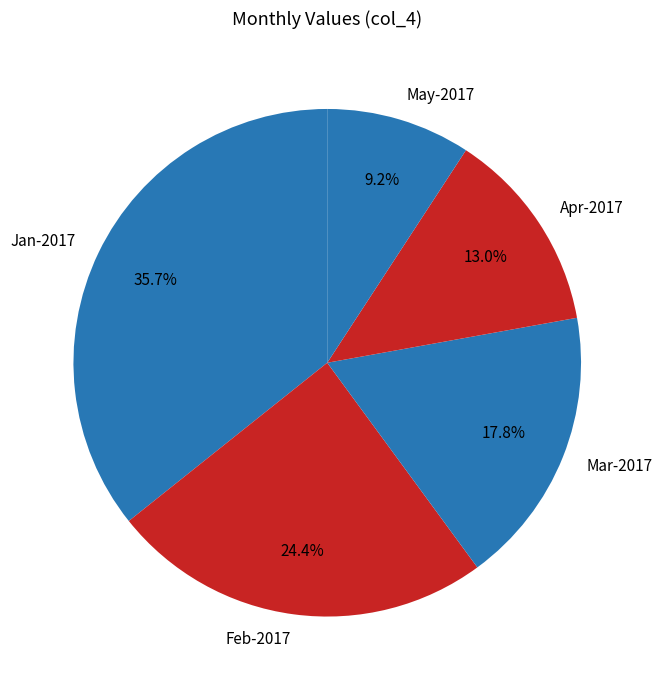

How many slices are in this pie chart?

5